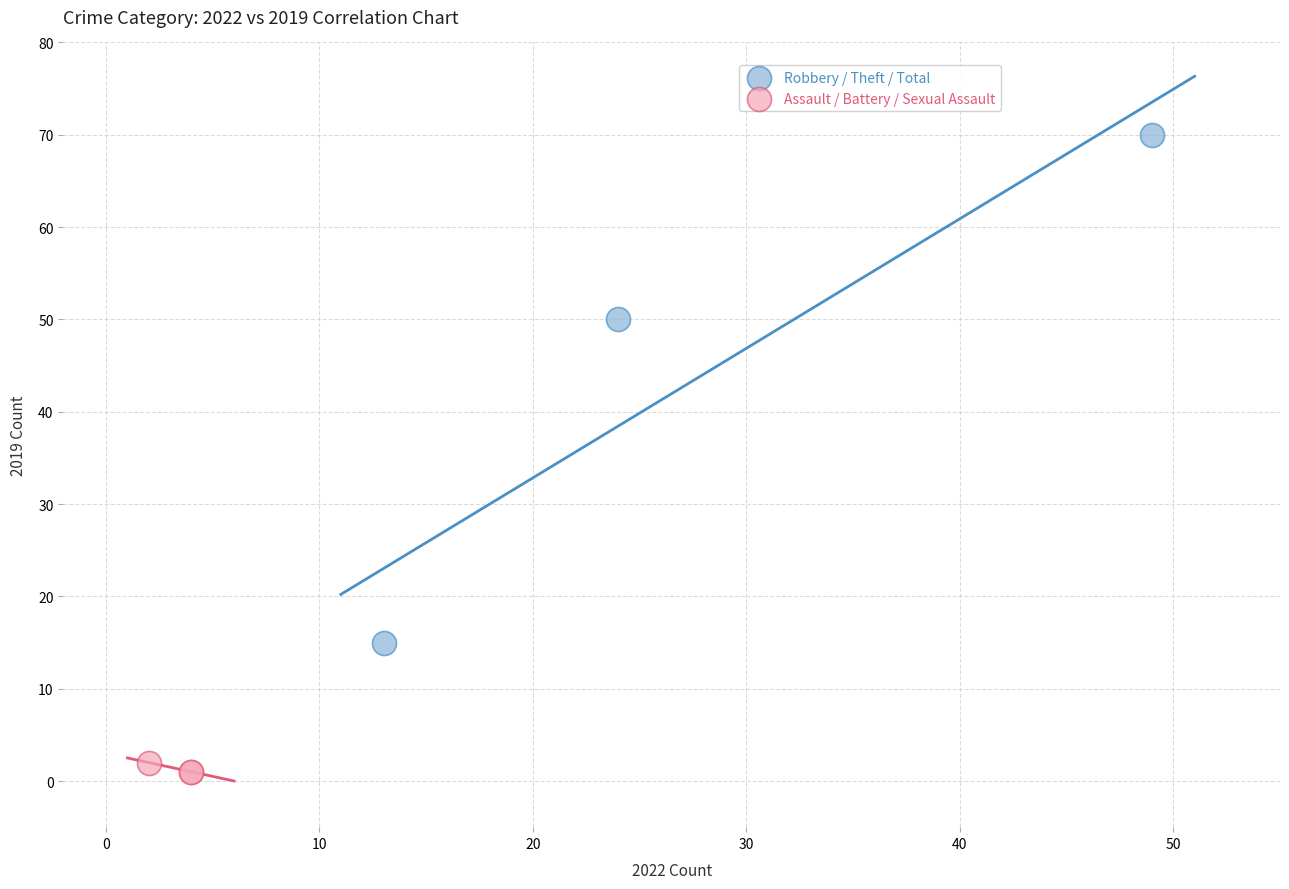

Which series reaches the minimum Y coordinate?

Assault / Battery / Sexual Assault